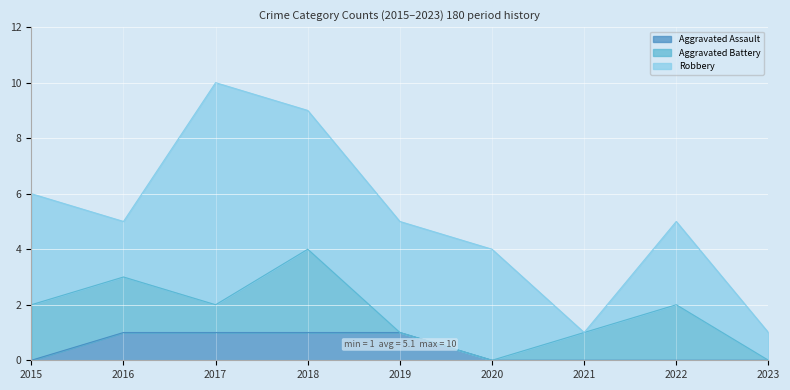

True or false: Aggravated Assault and Robbery cross at least once.

False